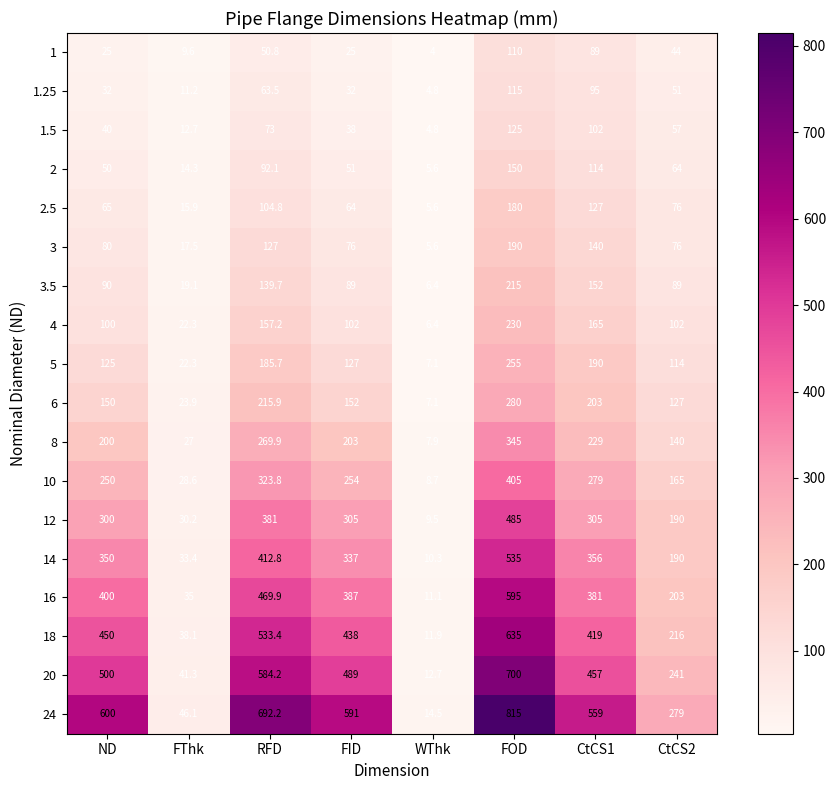

What is the highest value of the 12 series?

485.0